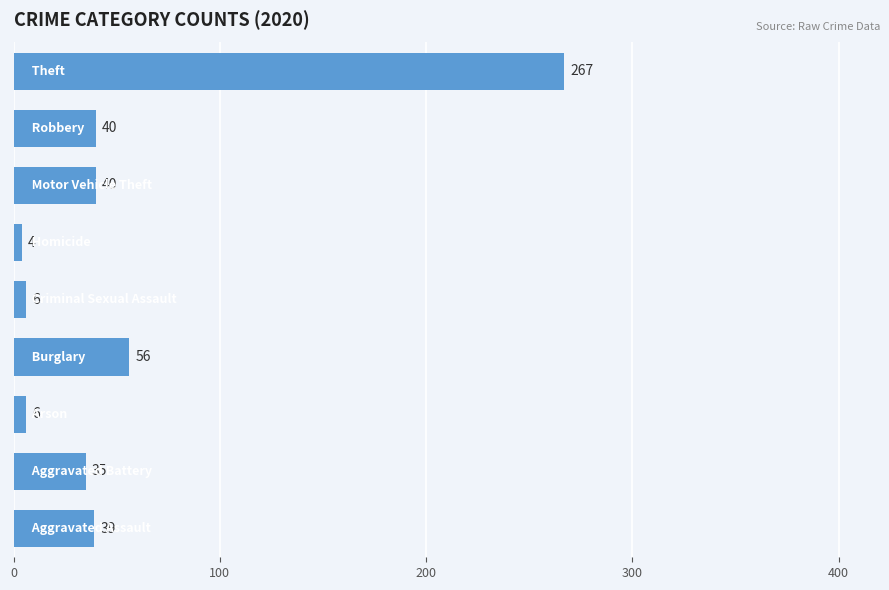

What is the smallest value displayed?

4